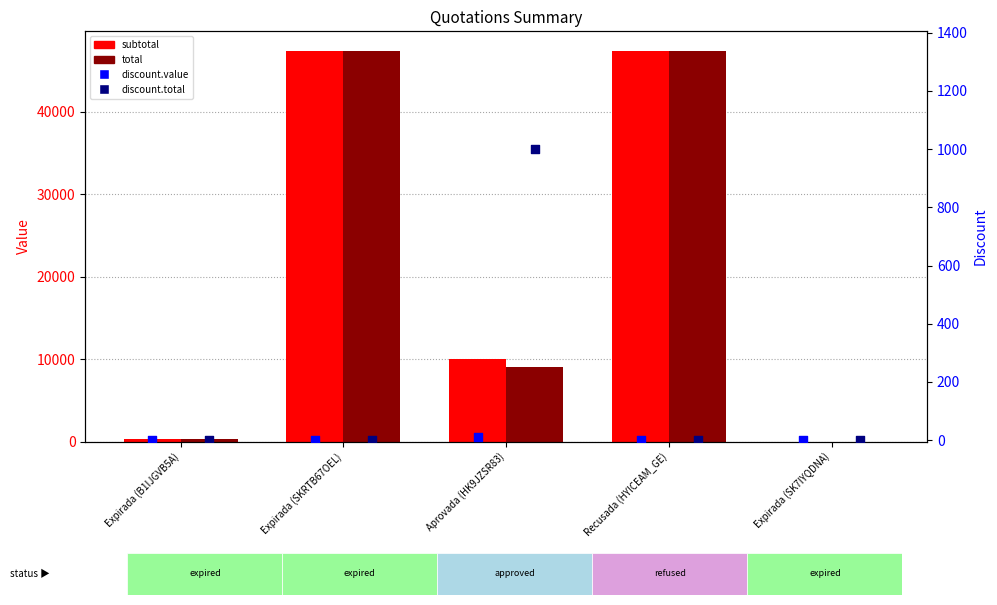

At which category is the sum across all series the highest?

Expirada (SKRTB67OEL)